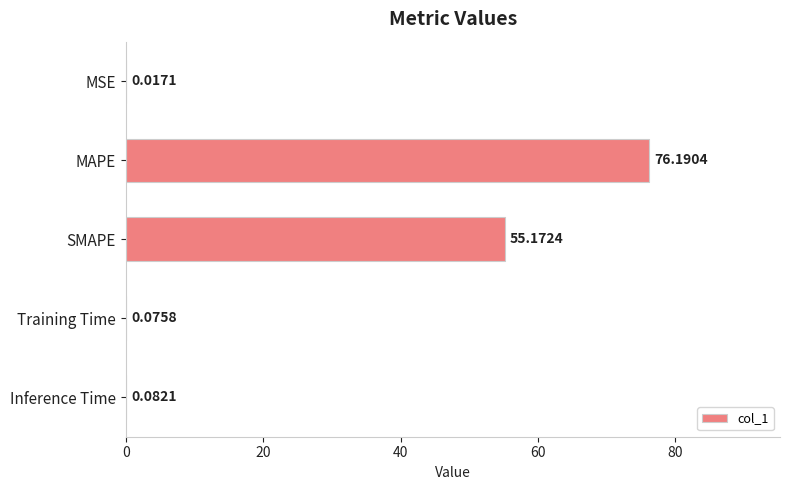

What is the change in value from MSE to MAPE?

+76.2